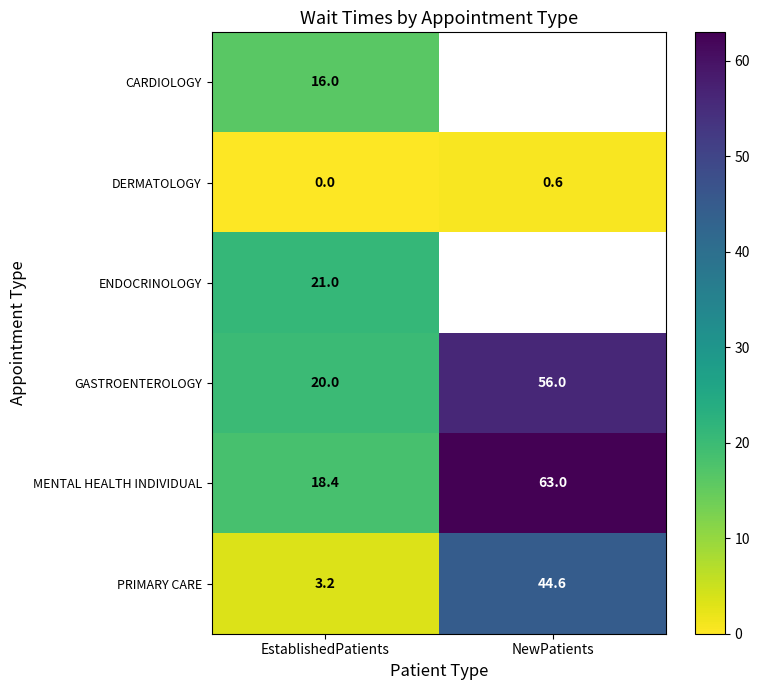

True or false: CARDIOLOGY has a value of 26.4 at EstablishedPatients.

False